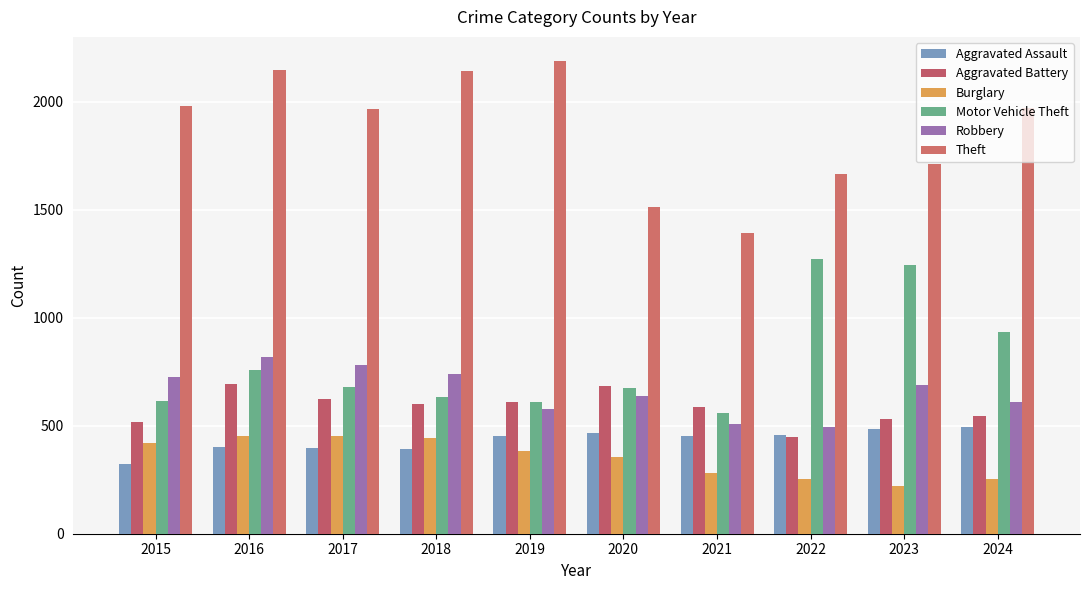

At which category does the chart reach its minimum across all series?

2023